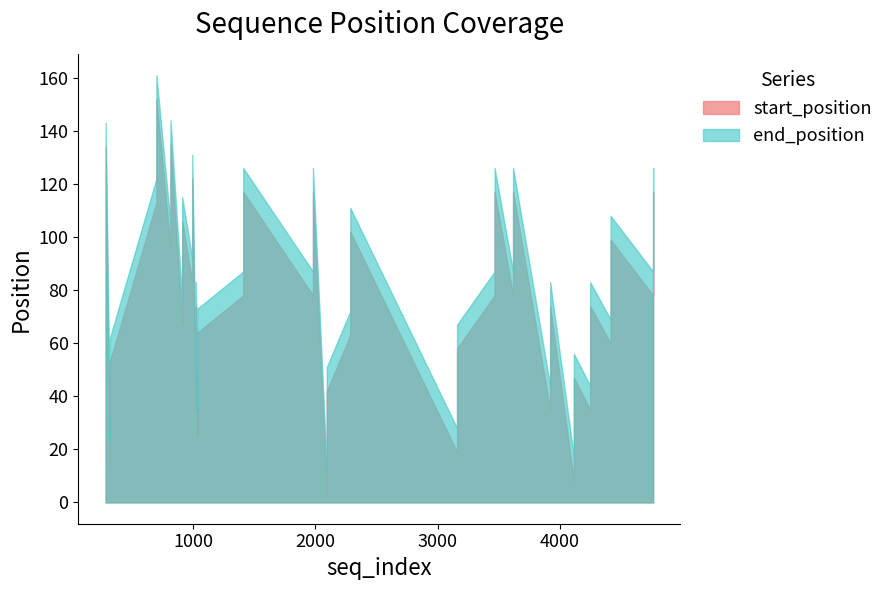

At how many categories does at least one series exceed 95?

15